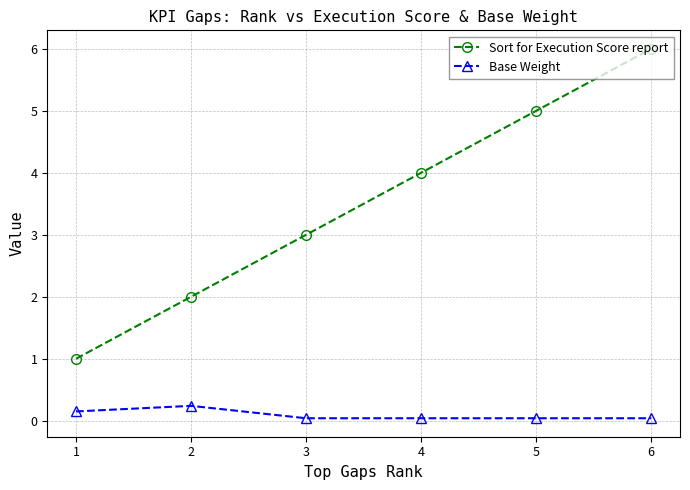

How many lines are shown in the chart?

2